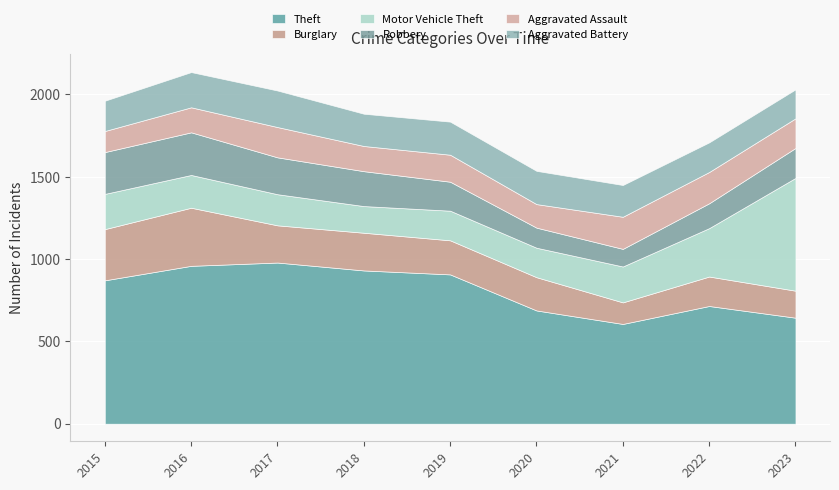

Where do Aggravated Battery and Robbery first cross each other?

2018 and 2019